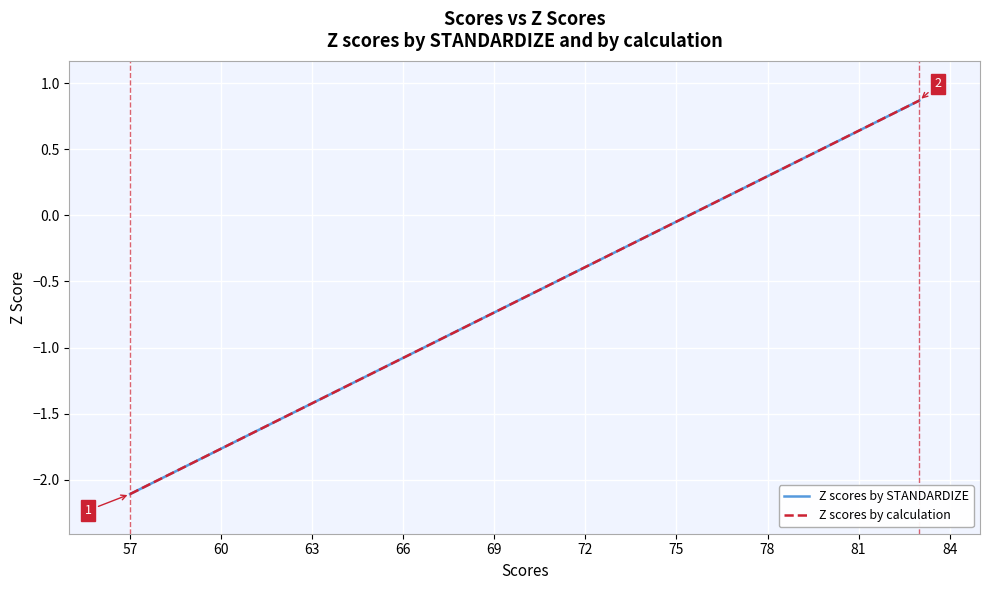

Count the number of data series in this chart.

2